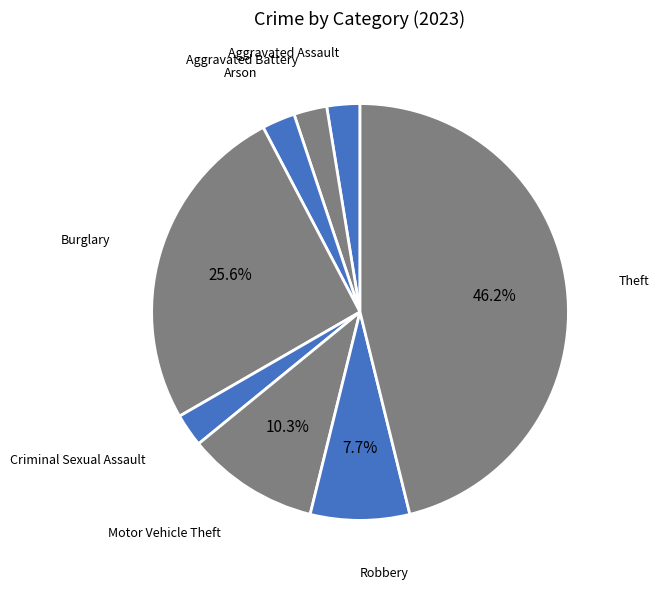

How many slices are in this pie chart?

8